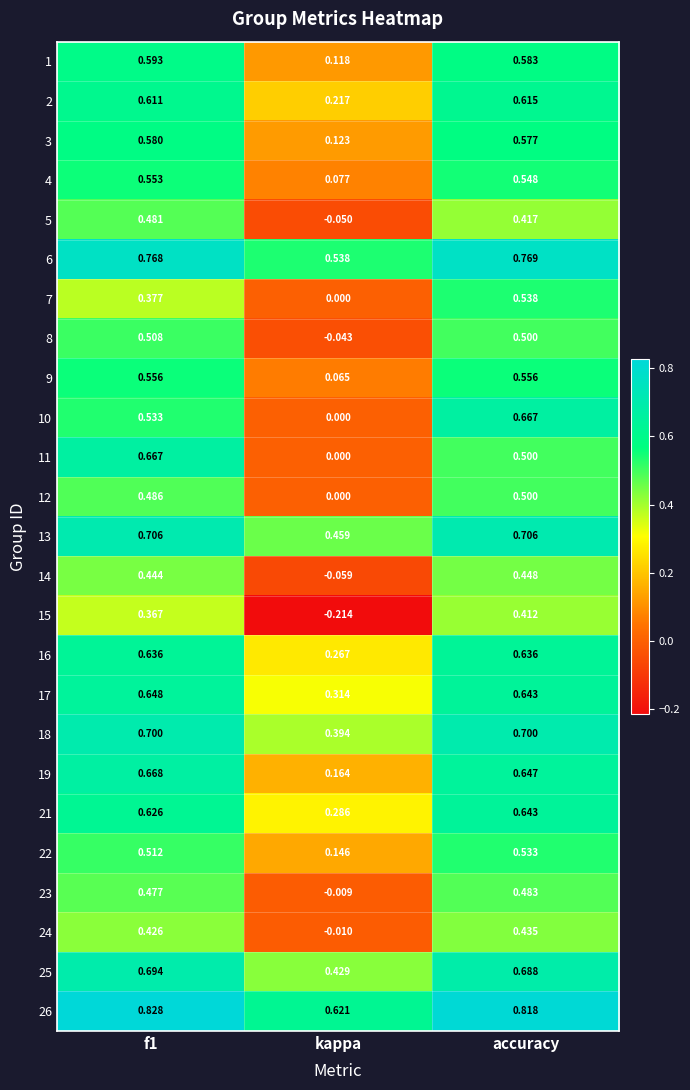

Which category has the lowest value in the 14 series?

kappa